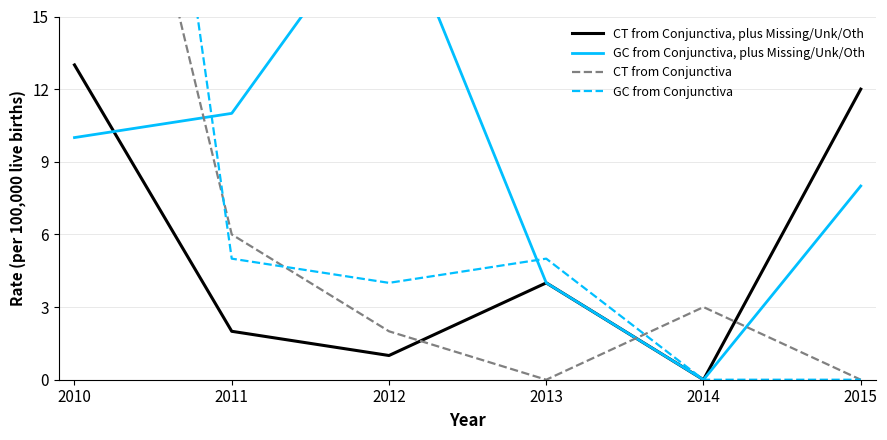

What is the value of the CT from Conjunctiva, plus Missing/Unk/Oth point at the 2nd from the left?

2